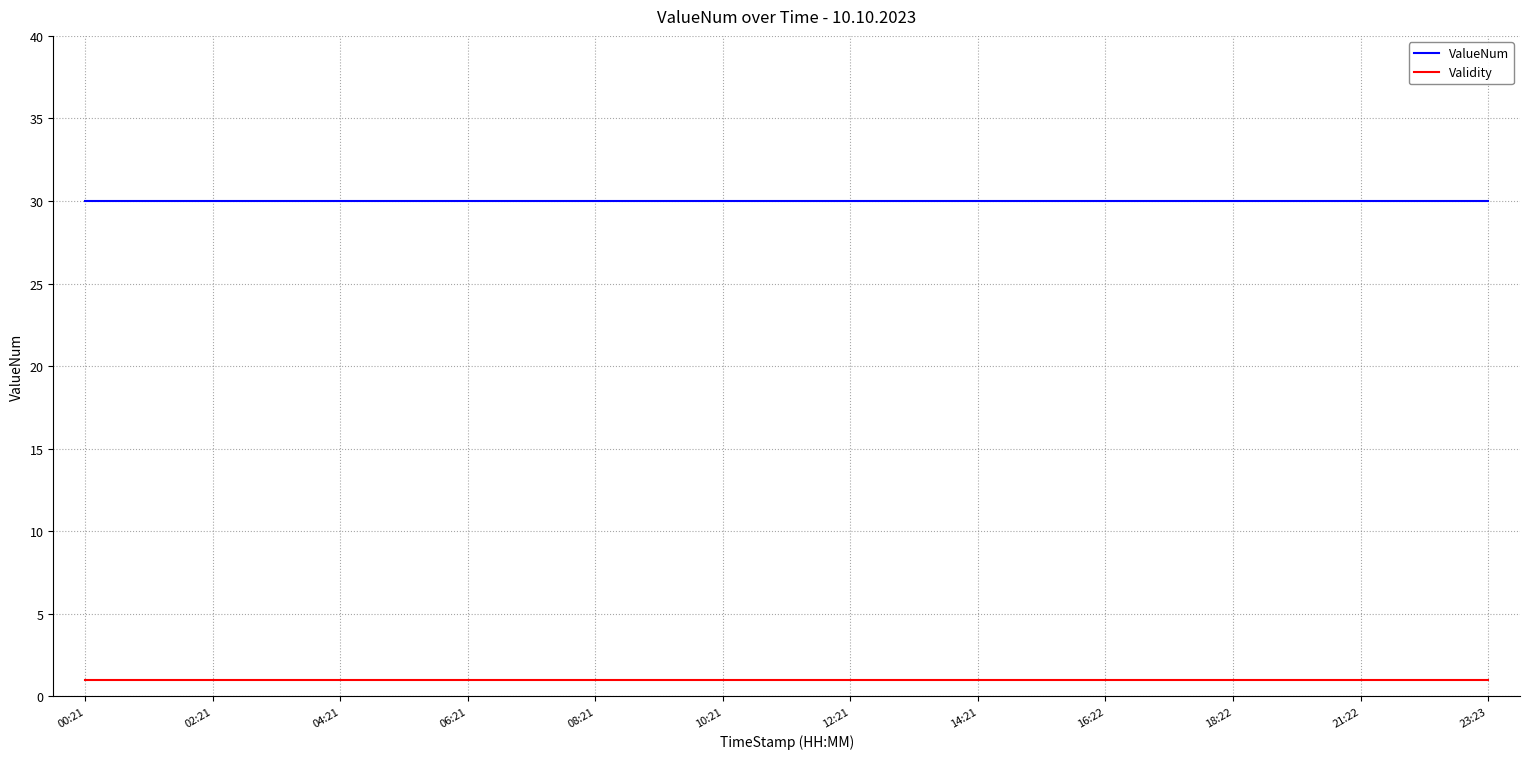

List the series in order of their overall mean, lowest first.

Validity, ValueNum